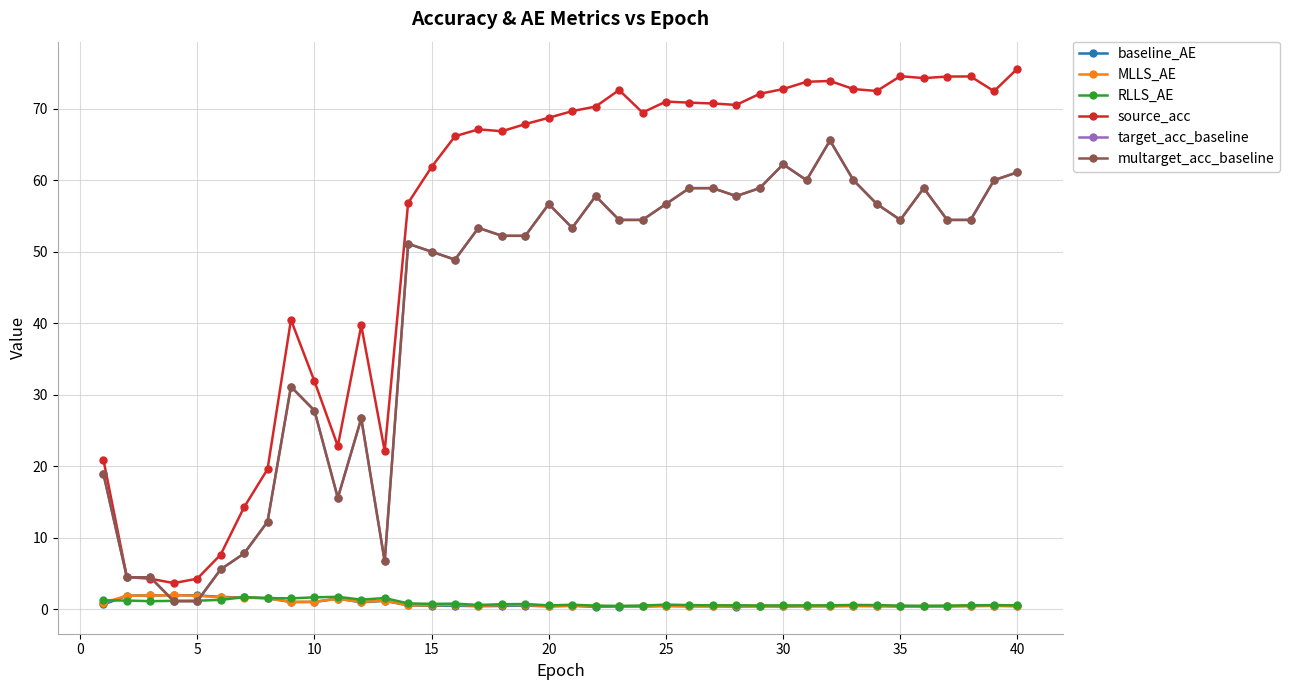

True or false: baseline_AE and source_acc intersect in this chart.

False